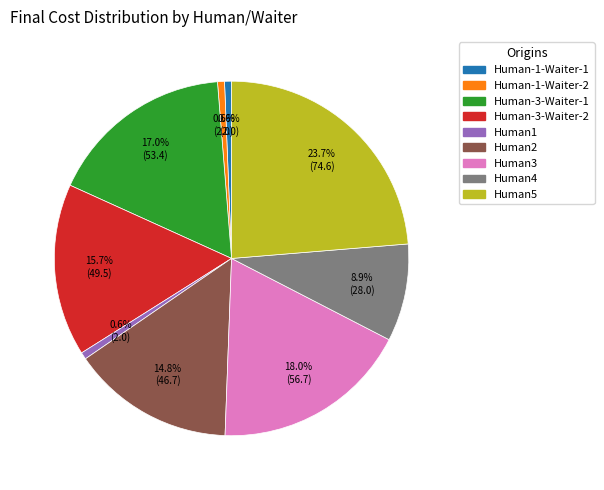

What portion of the pie excludes Human3?

82.0%